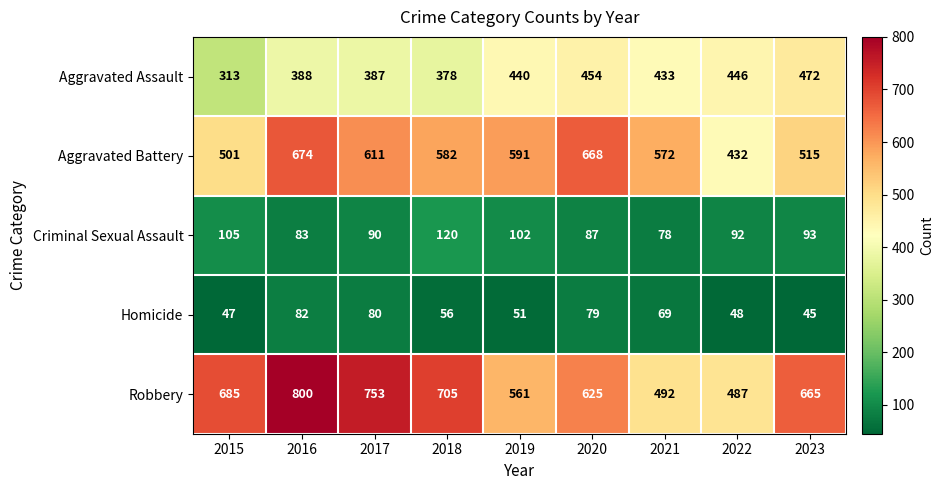

True or false: Aggravated Battery has a value of 796 at 2017.

False